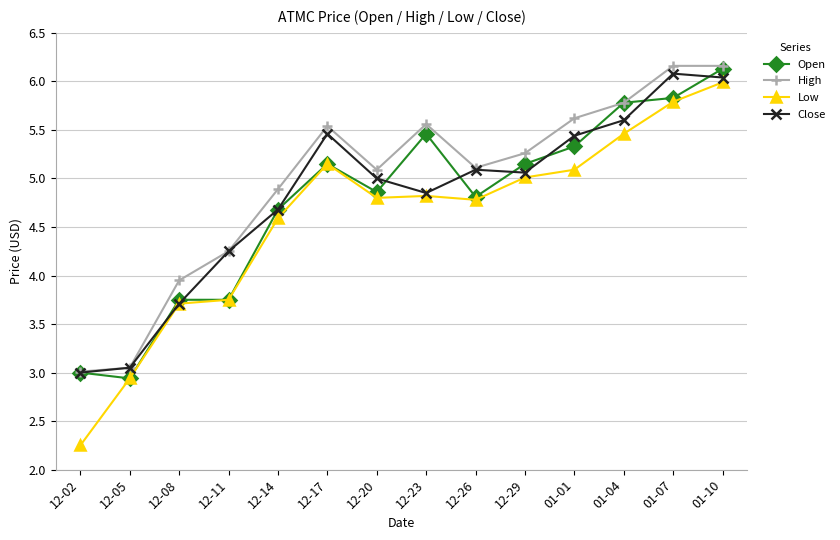

Which category has the lowest value in the High series?

12-02